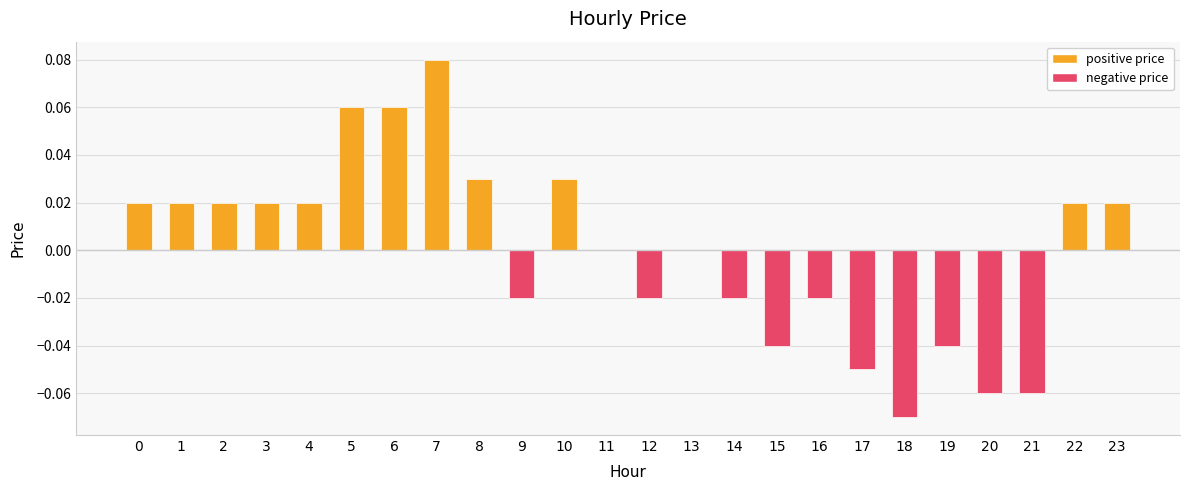

True or false: the data shows 0.0 at 22.

True